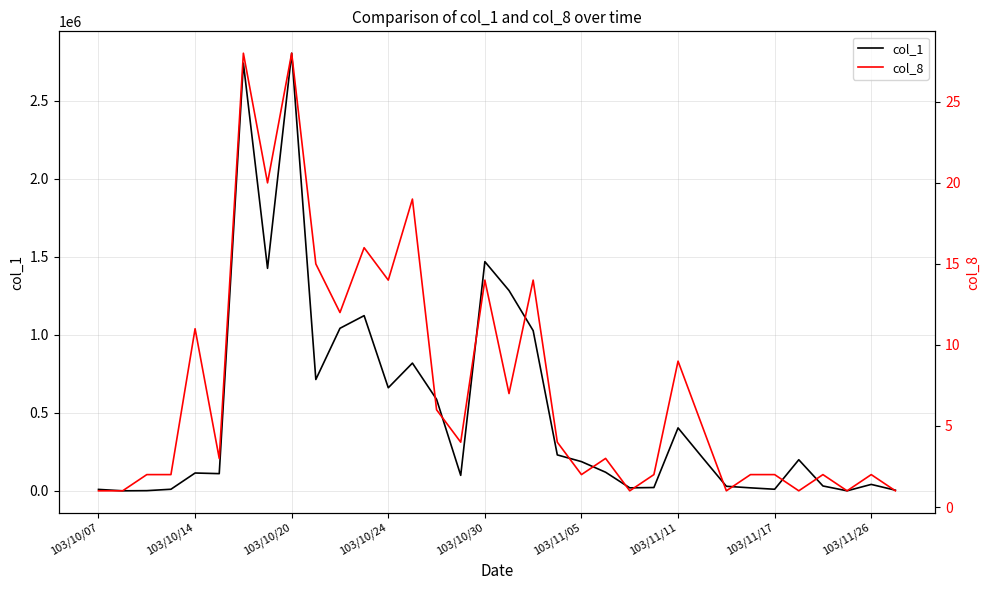

Reading left to right, what are all the values shown in this chart?

col_1: 10000	1000	2000	11000	115000	111000	2740000	1426000	2804000	714000	1042000	1123000	661000	819000	587000	100000	1469000	1284000	1027000	231000	188000	120000	20000	22000	404000	216000	30000	20000	11000	200000	32000	1000	42000	5000
col_8: 1	1	2	2	11	3	28	20	28	15	12	16	14	19	6	4	14	7	14	4	2	3	1	2	9	5	1	2	2	1	2	1	2	1